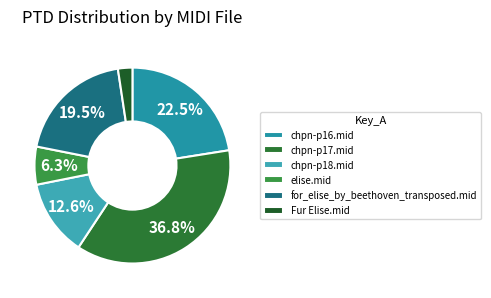

Does any single category account for the majority?

No